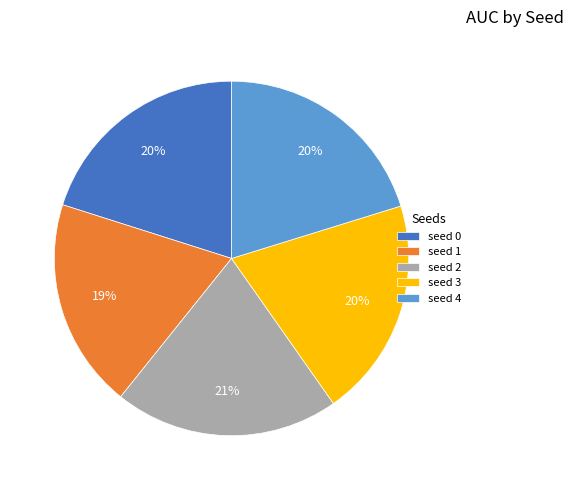

Is there a majority slice in this chart?

No